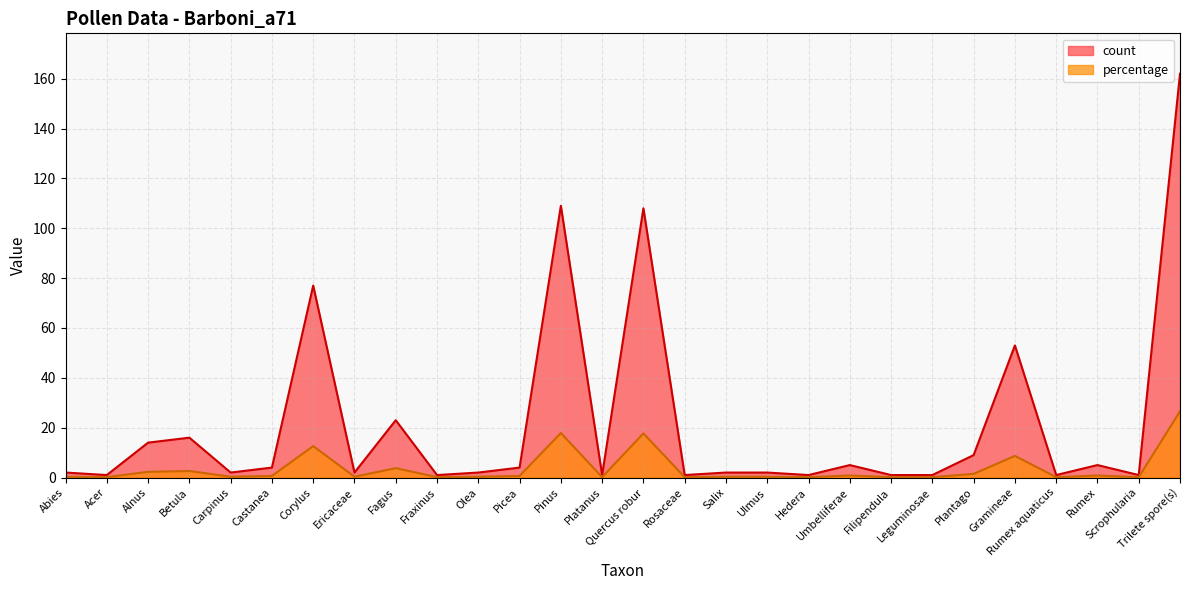

Which series has the largest total across all categories?

count